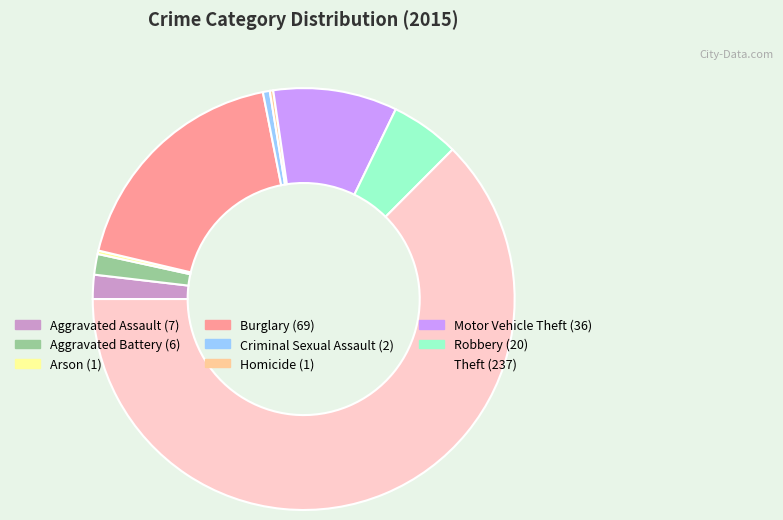

Which category has the biggest portion of the pie?

Theft